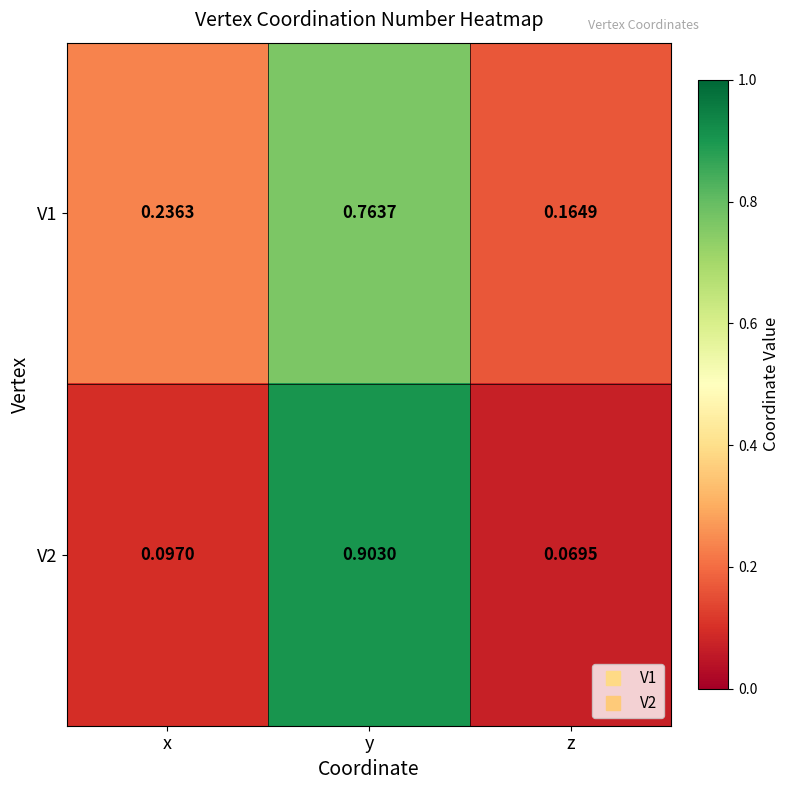

List the labels in order of V1 value, smallest first.

z, x, y